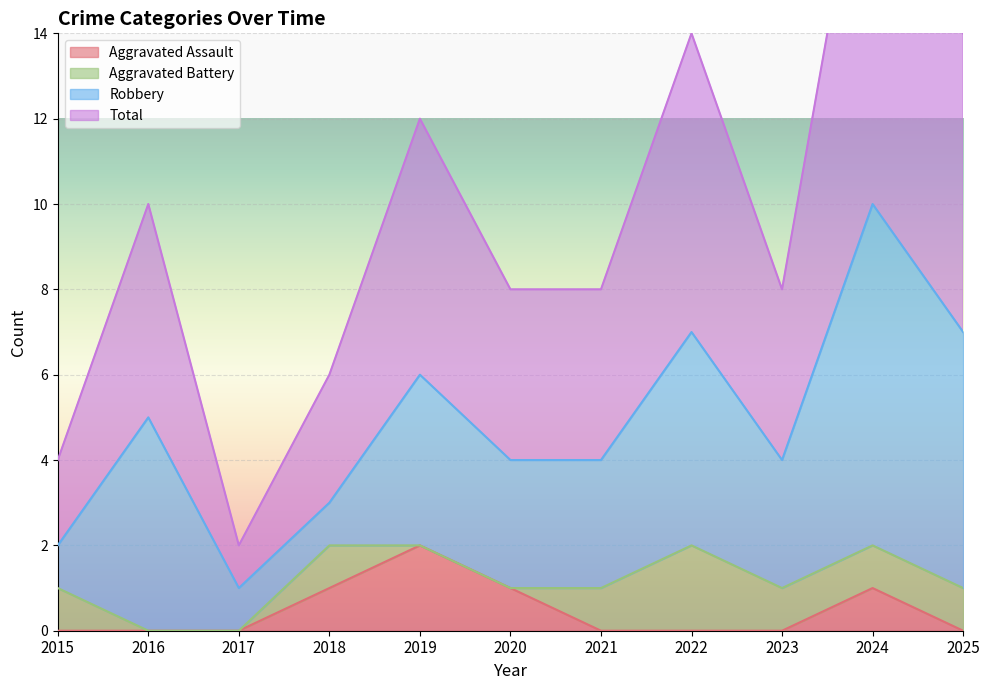

Which series has the largest range (max minus min)?

Total